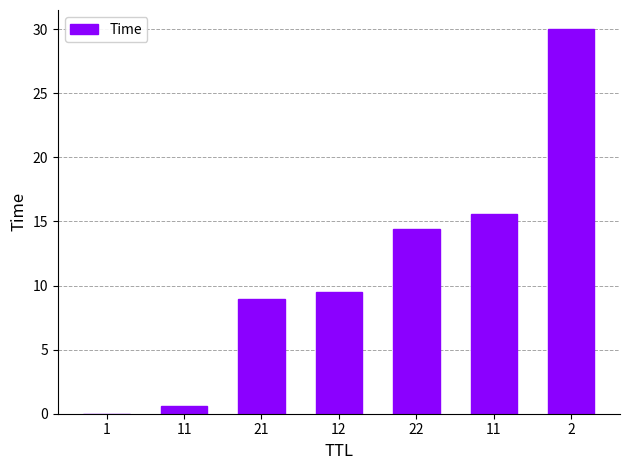

What is the label of the 7th bar from the right?

1